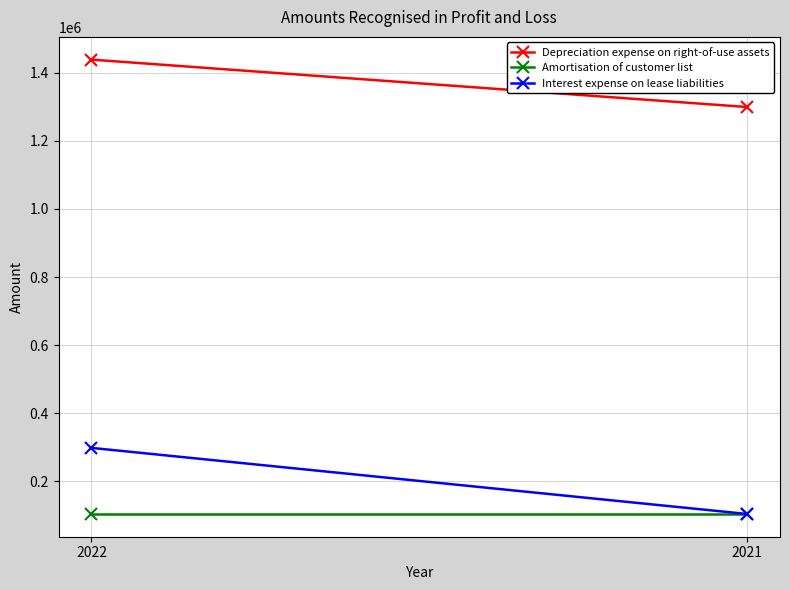

What is the difference between the maximum and minimum values in the Interest expense on lease liabilities series?

194232